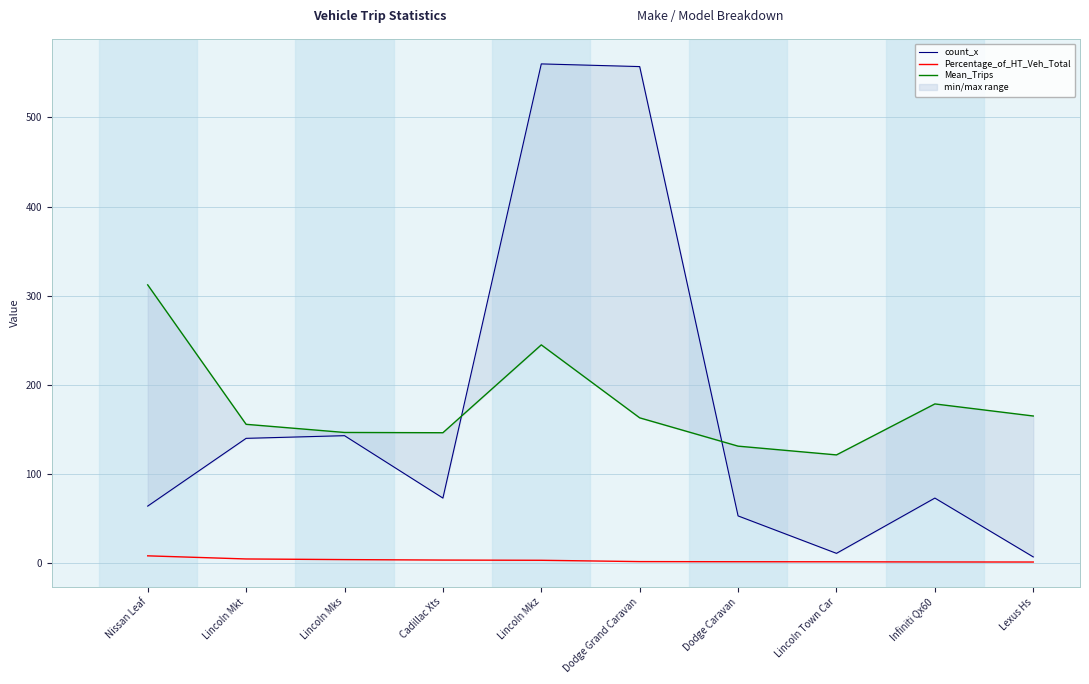

Read the Percentage_of_HT_Veh_Total value at Nissan Leaf.

8.2